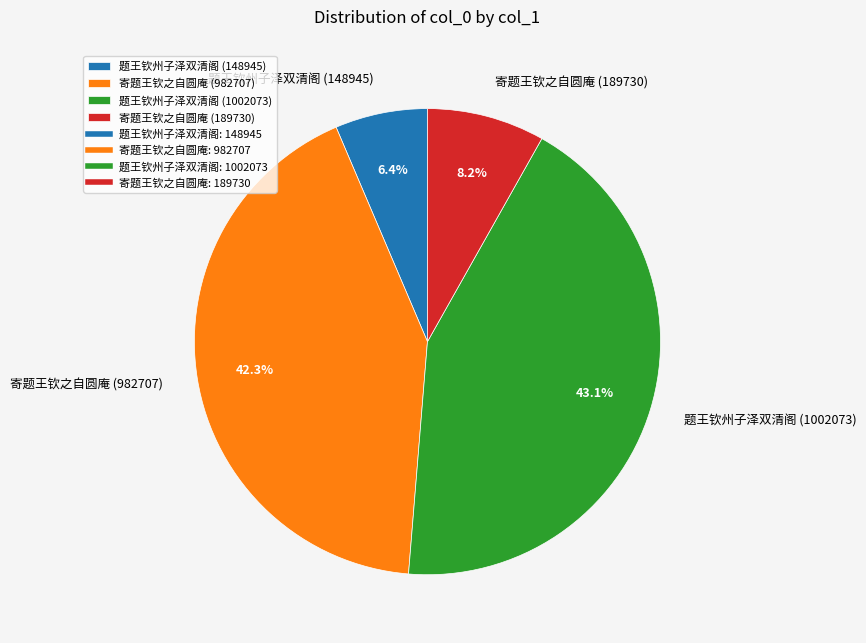

Is it true that 题王钦州子泽双清阁 (1002073) is 43% of the pie?

True